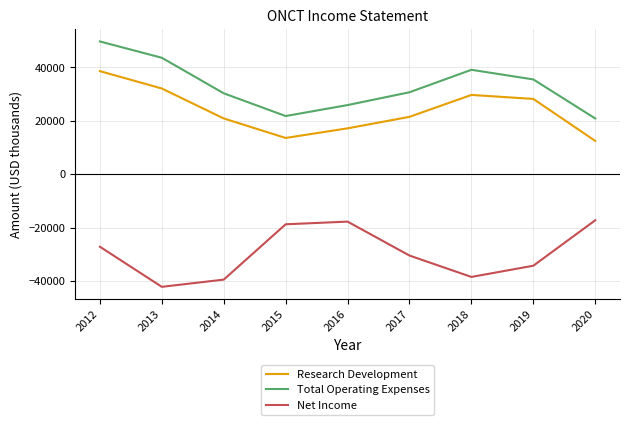

Read the Net Income value at 2020, to the nearest 50.

-17200